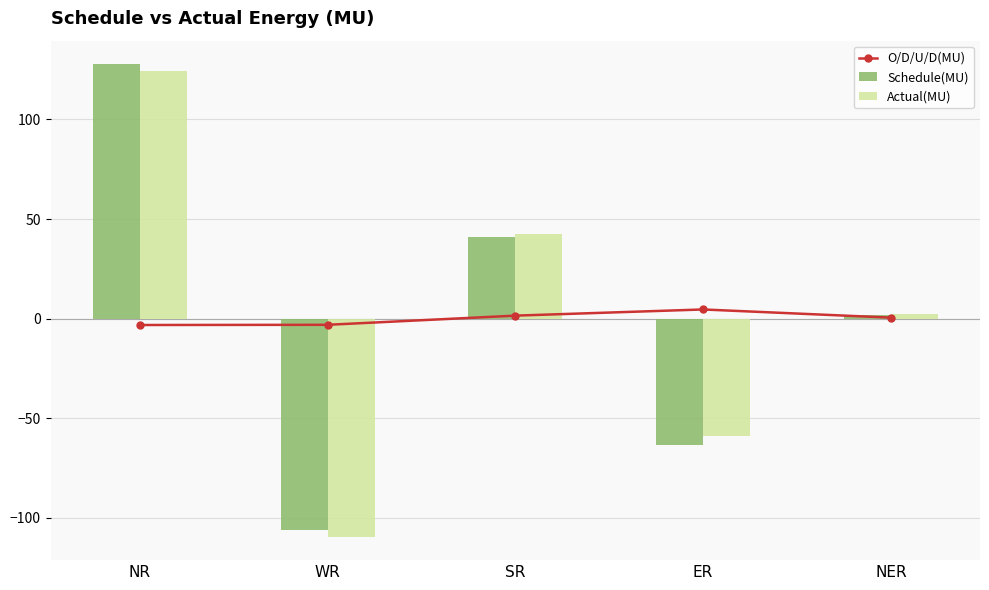

What is the sum of the Schedule(MU) values at NR and SR?

168.9